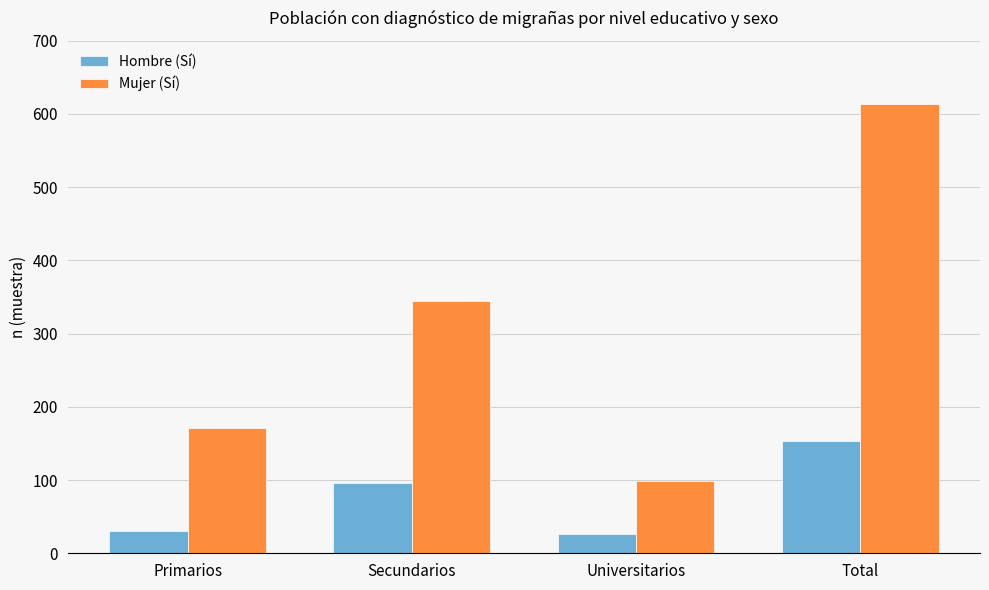

Which series changed the most between Secundarios and Total?

Mujer (Sí)